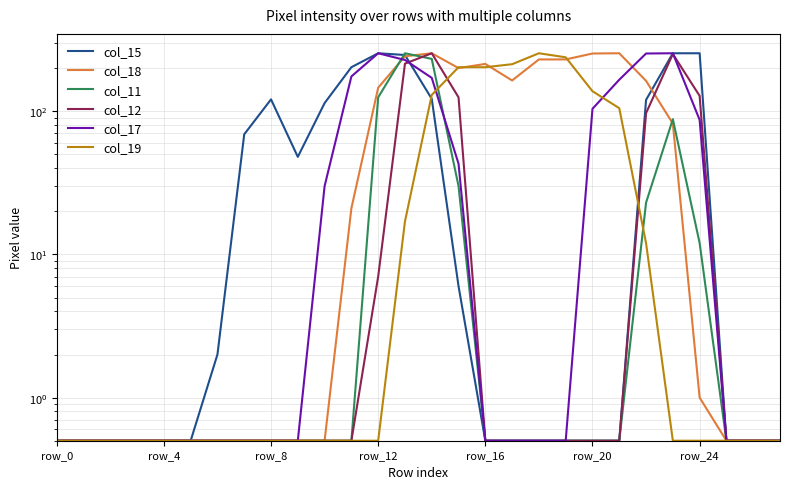

True or false: col_15 and col_12 intersect in this chart.

True